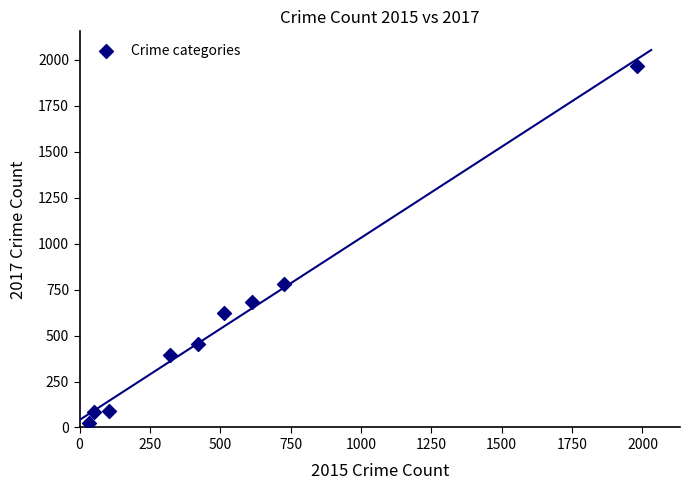

What Y value in the scatter plot is closest to 995?

780